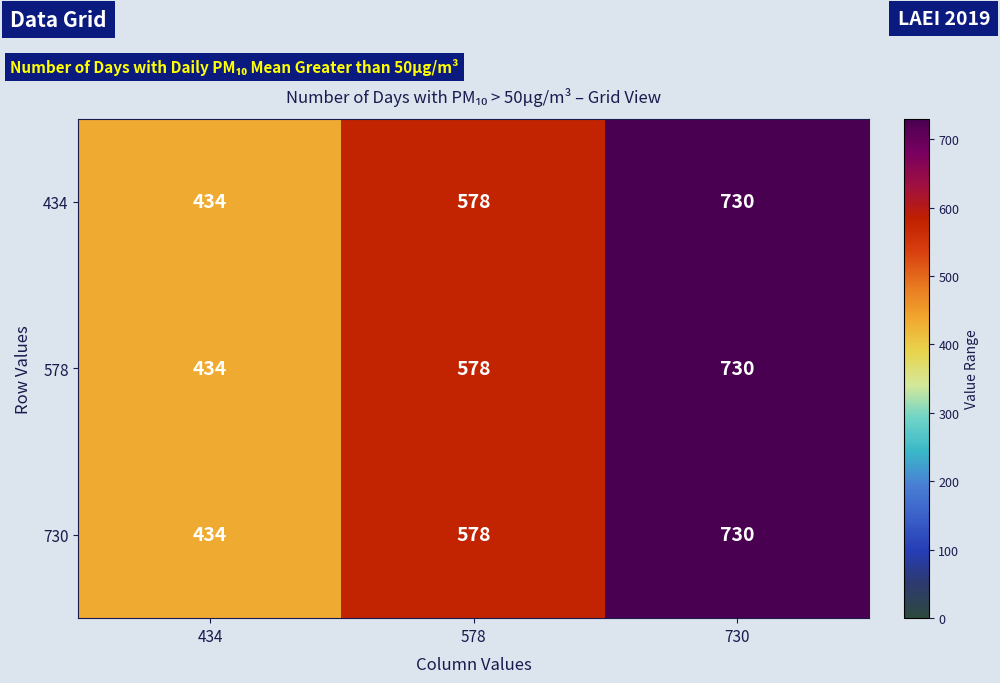

The value of 578 at 578 is 275. True or false?

False